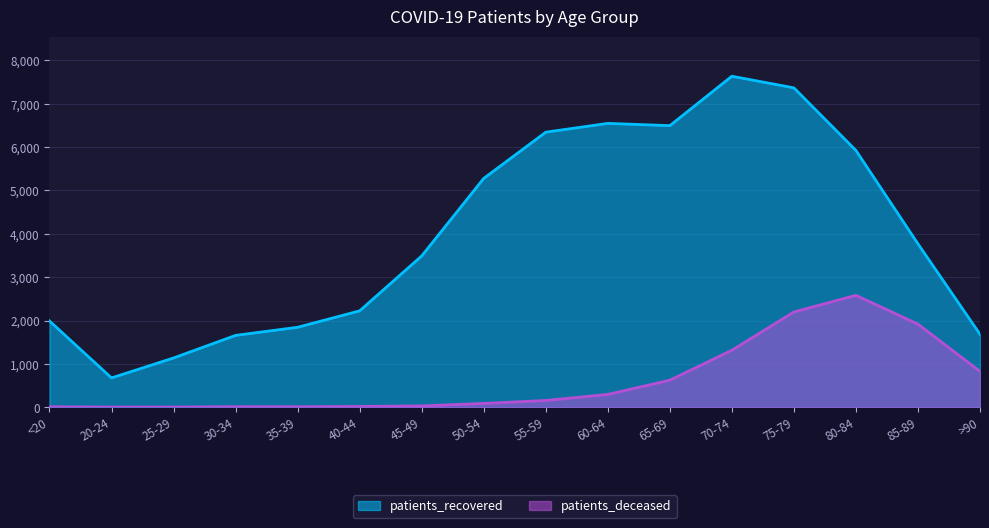

Reading right to left, list all the values displayed in this chart.

patients_recovered: >90=1683	85-89=3769	80-84=5924	75-79=7368	70-74=7636	65-69=6496	60-64=6548	55-59=6345	50-54=5279	45-49=3490	40-44=2223	35-39=1844	30-34=1657	25-29=1136	20-24=676	<20=1990
patients_deceased: >90=827	85-89=1916	80-84=2581	75-79=2197	70-74=1314	65-69=623	60-64=295	55-59=155	50-54=87	45-49=30	40-44=17	35-39=11	30-34=12	25-29=3	20-24=3	<20=10